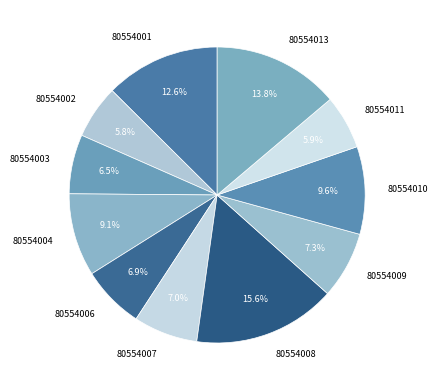

Is there a majority slice in this chart?

No